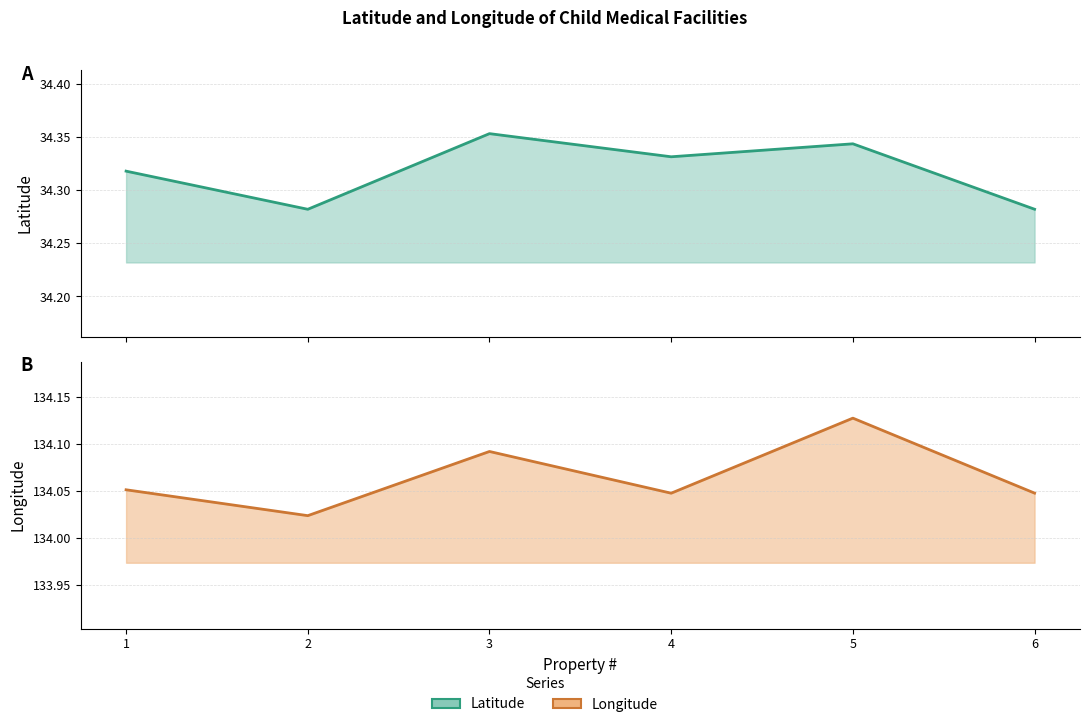

What is the value of the latitude point at the 3rd from the left?

34.4